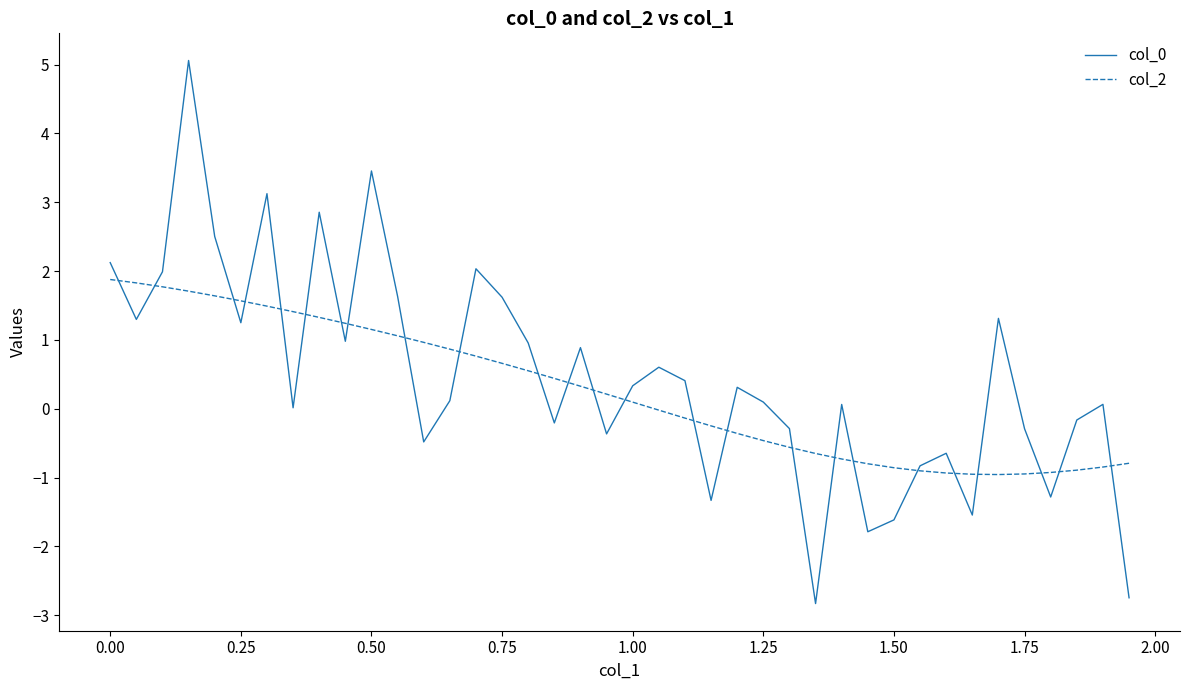

What is the minimum value for col_0?

-2.8